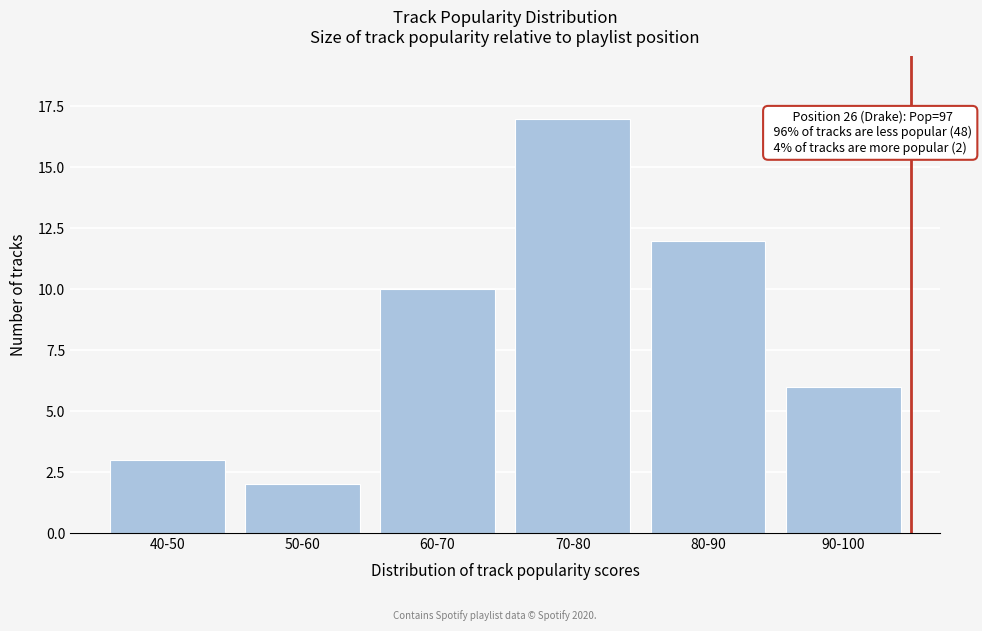

Reading right to left, what are all the values shown in this chart?

6	12	17	10	2	3